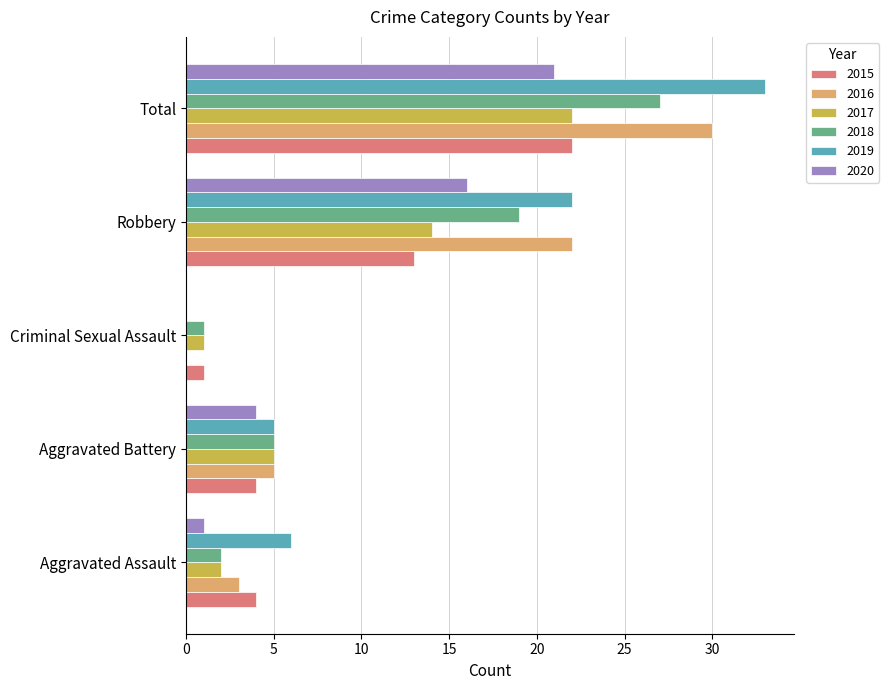

What is the sum of the 2018 values at Total and Criminal Sexual Assault?

28